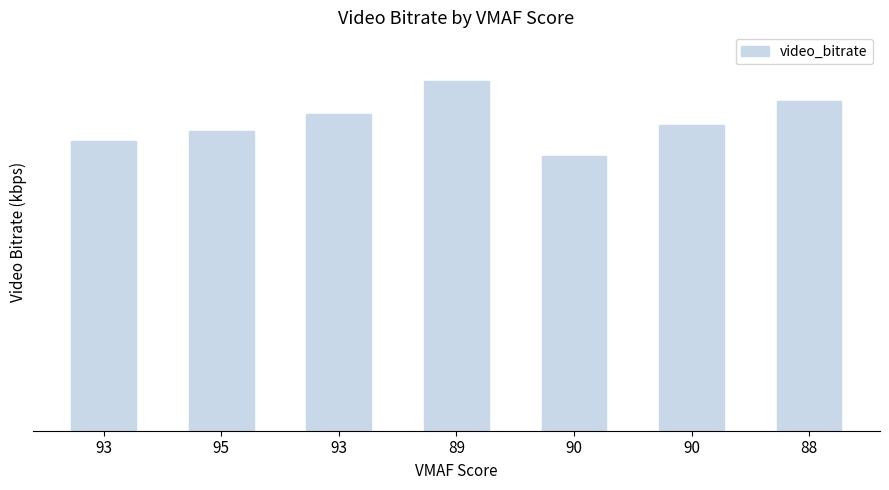

Rank the categories by value from lowest to highest.

90, 93, 95, 90, 93, 88, 89